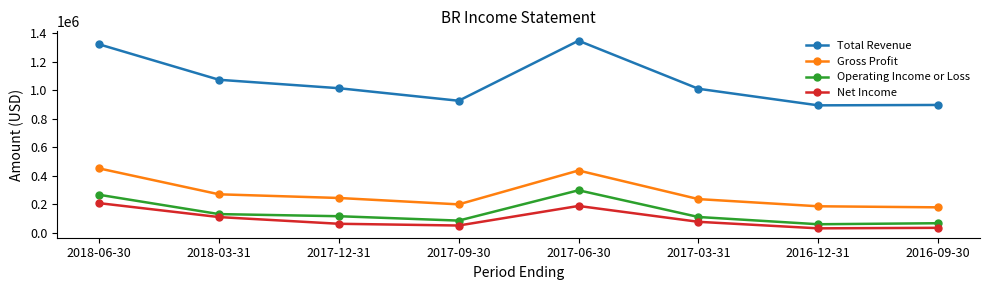

What is the difference between the Gross Profit values at 2017-09-30 and 2016-09-30?

20800